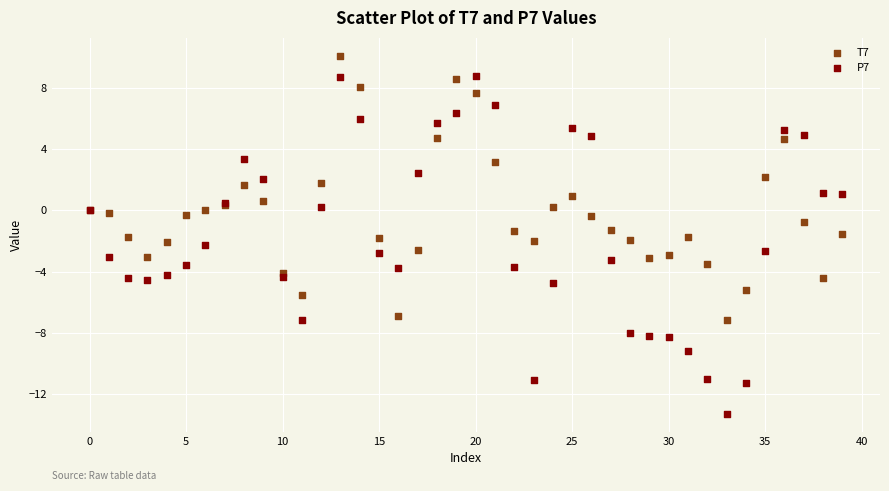

Which series has the largest Y range (max minus min)?

P7